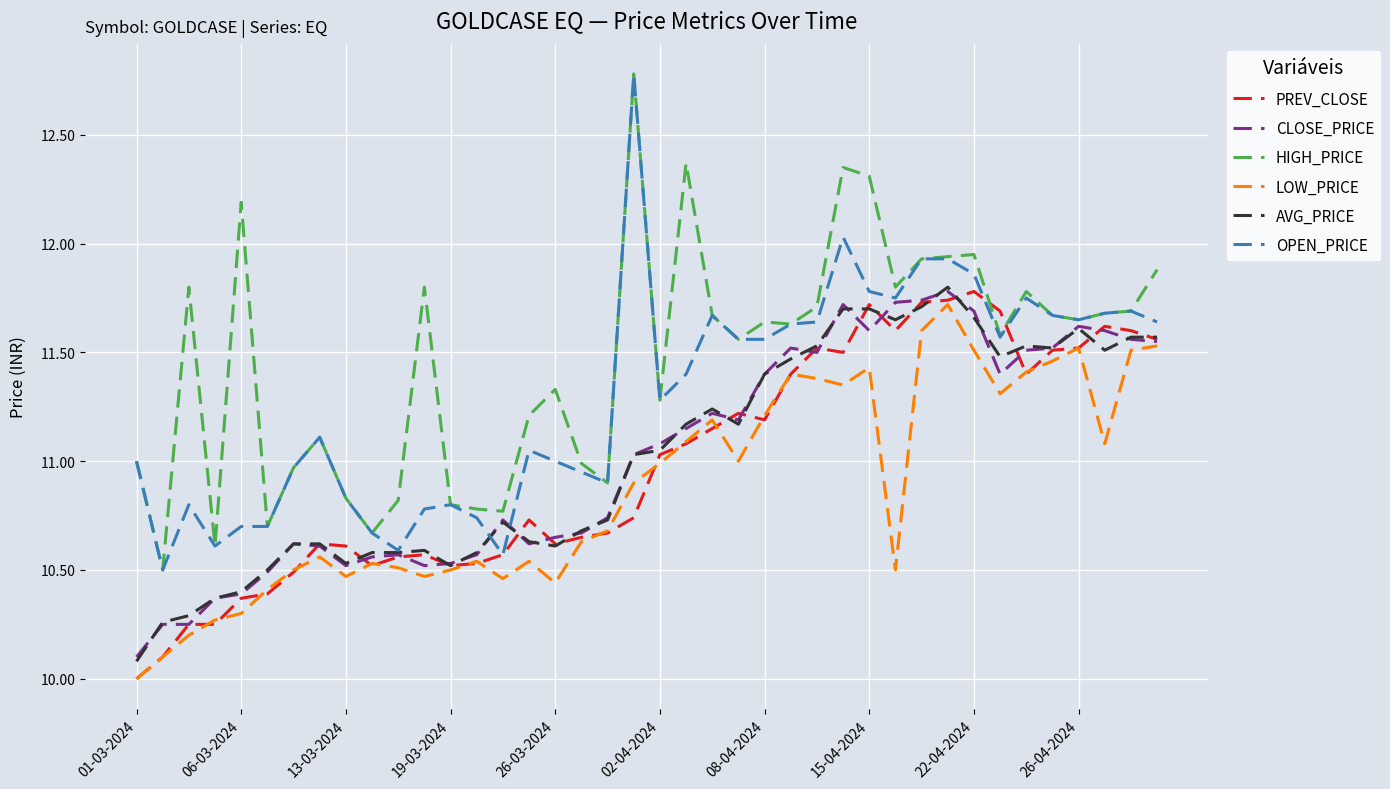

True or false: HIGH_PRICE and PREV_CLOSE cross at least once.

True